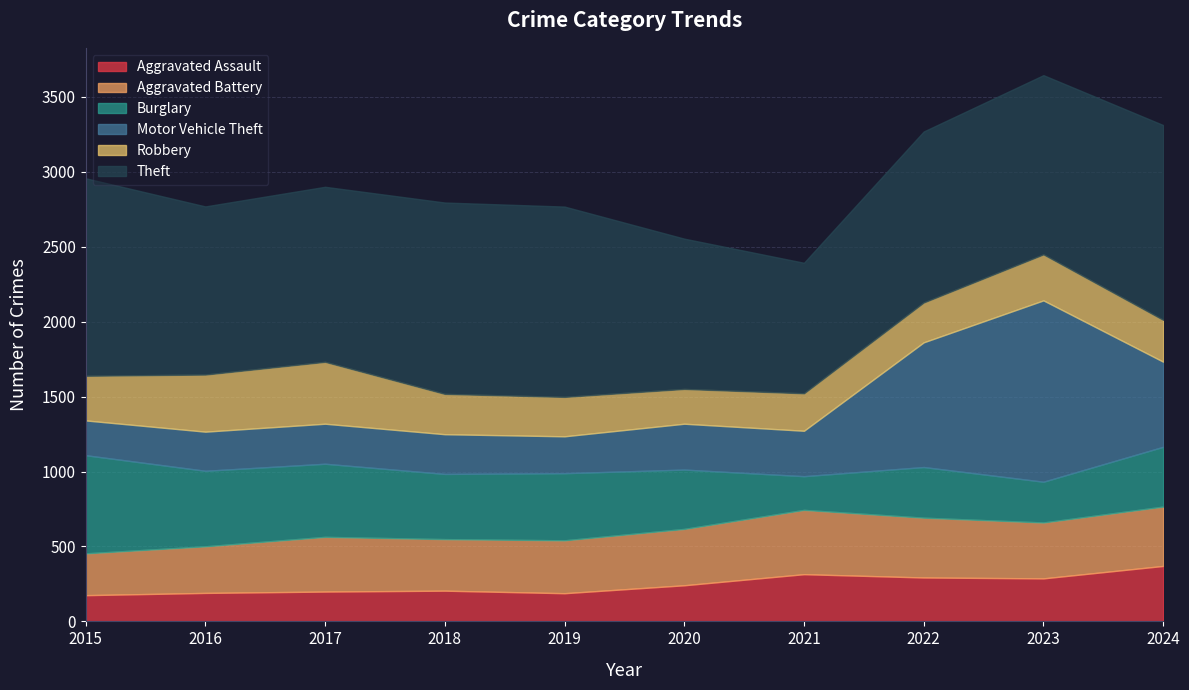

At 2015, list the series in order from smallest to largest.

Aggravated Assault, Motor Vehicle Theft, Aggravated Battery, Robbery, Burglary, Theft